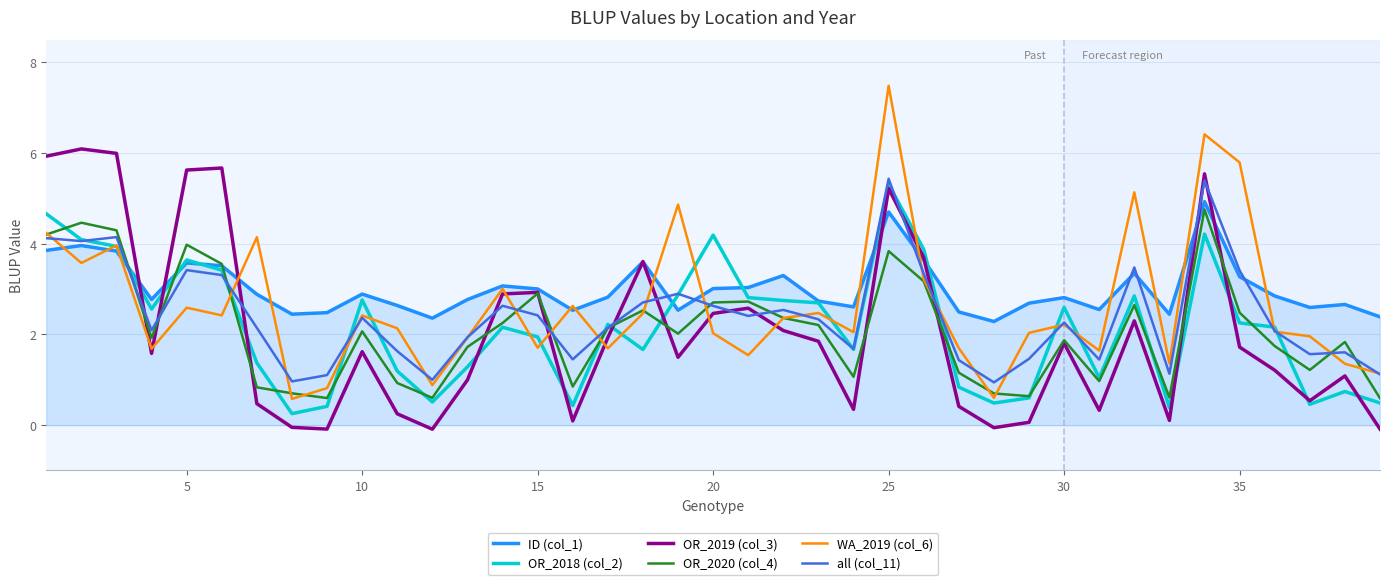

Which series has the largest total across all categories?

ID (col_1)